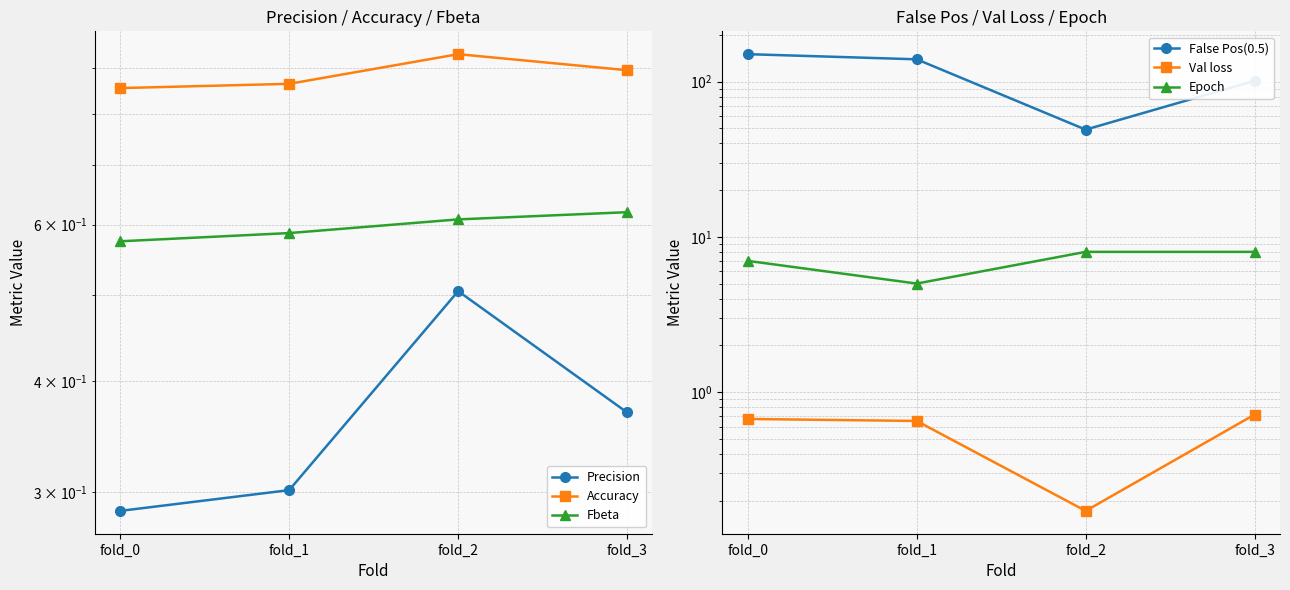

In Val loss, how many points are lower than both neighbors (excluding endpoints)?

1